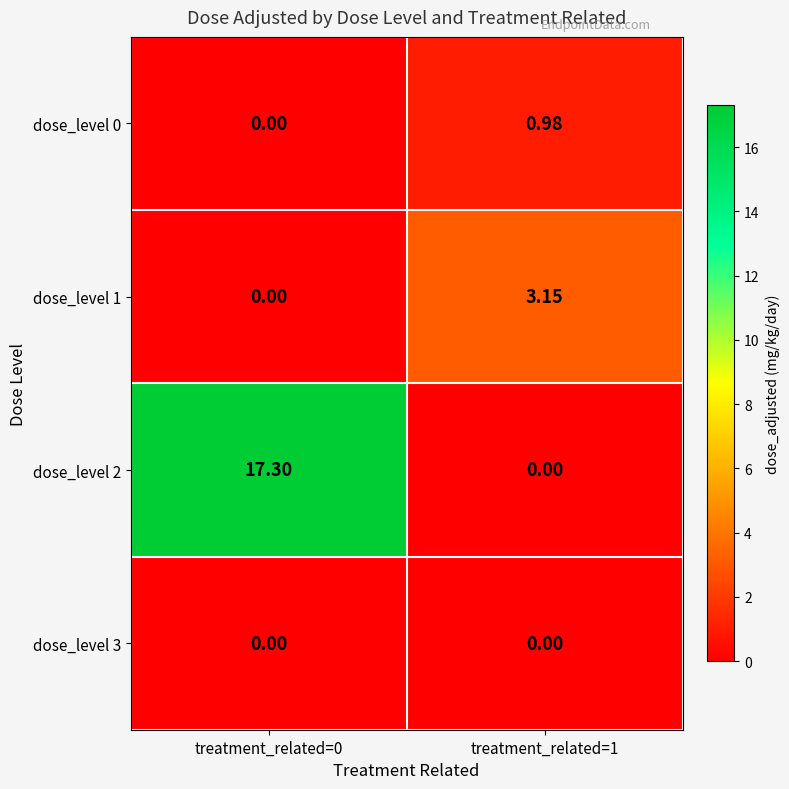

Is the value of dose_level 3 at treatment_related=1 greater than the value of dose_level 1 at treatment_related=1?

No